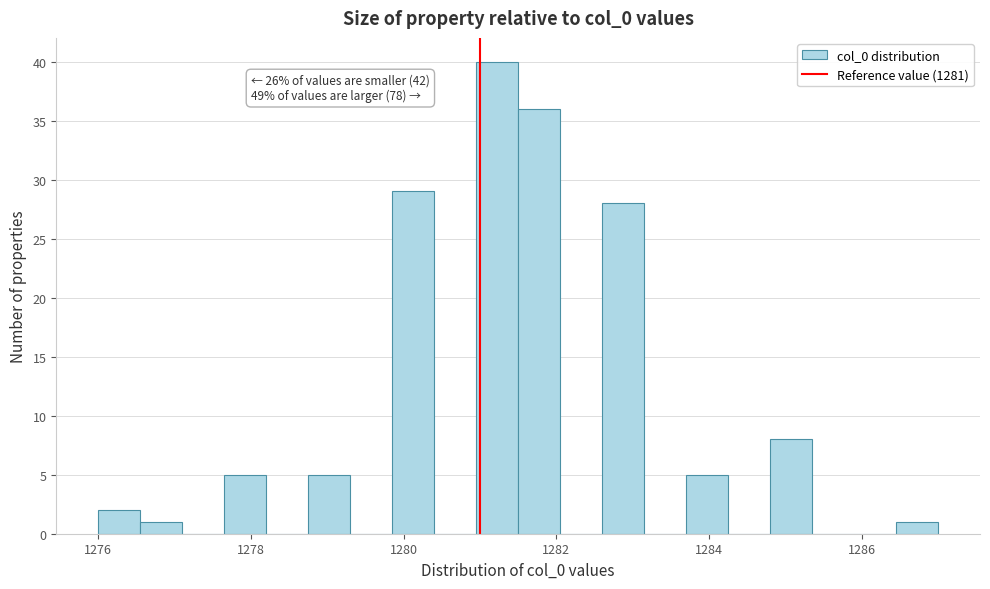

Read against the x-axis, roughly where is the centre of the tallest bar?

1281.2